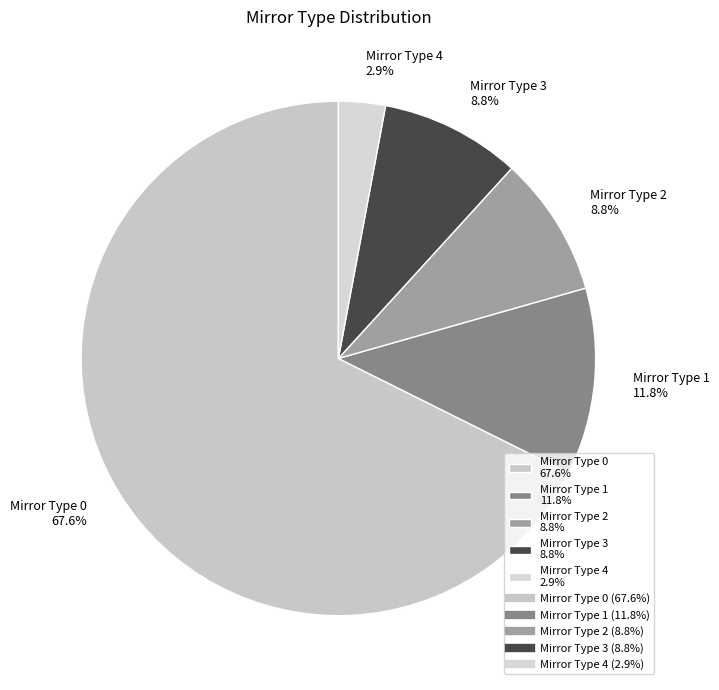

How much of the chart is everything except Mirror Type 1 11.8%?

88.2%